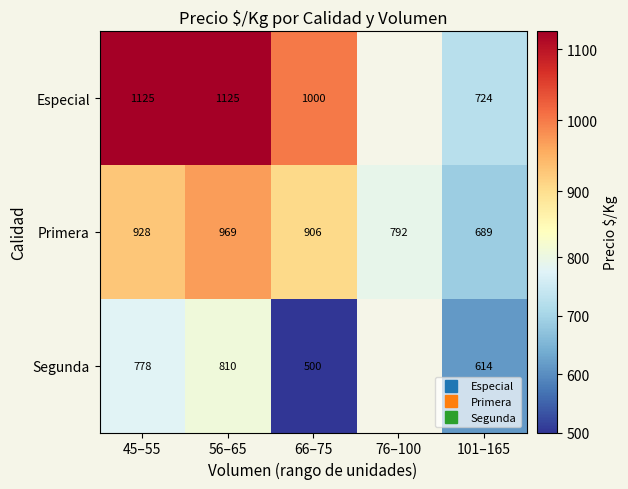

At which category is the sum across all series the highest?

56–65